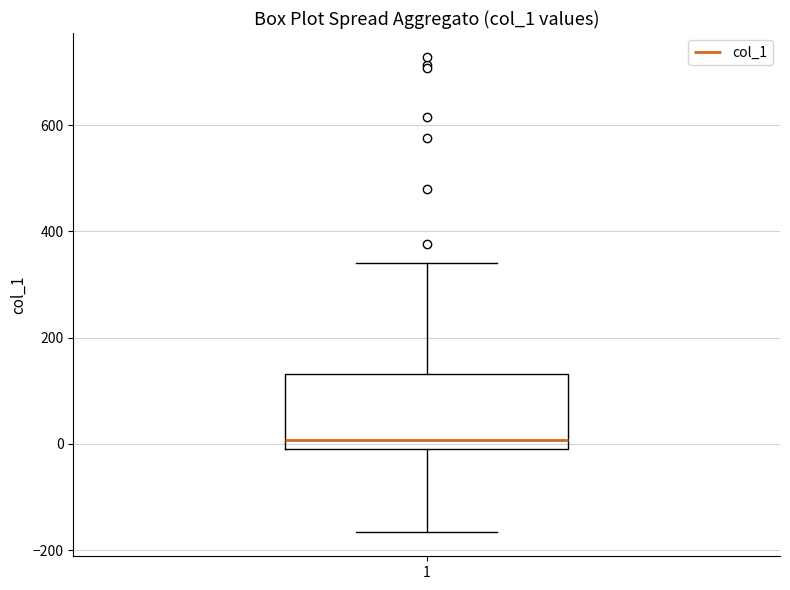

Where is the upper edge of the box at x = 1 on the y-axis? The values are not printed on the chart, so give them approximately, as read against the axis.

140